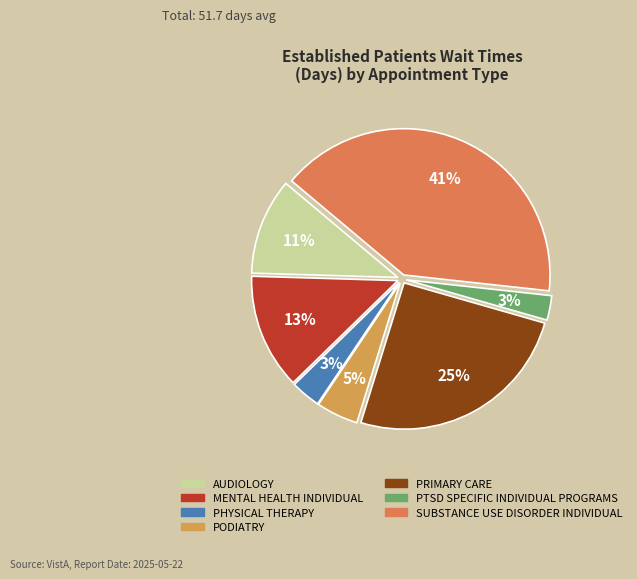

Count the number of slices in the pie.

7